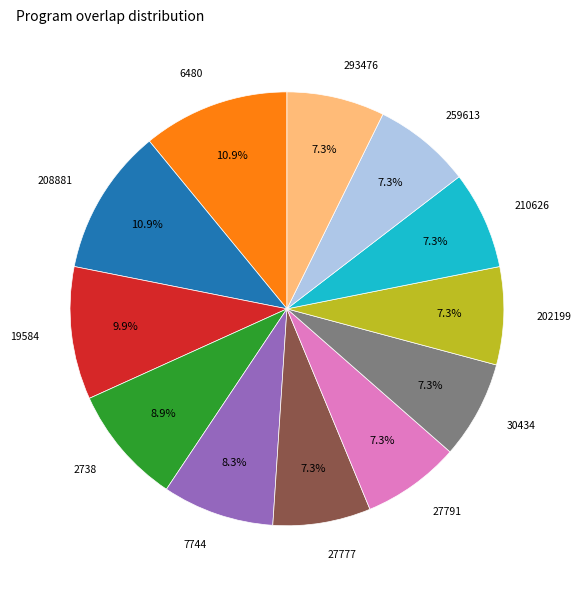

Approximately how many times larger is the value at 30434 compared to 7744?

0.9